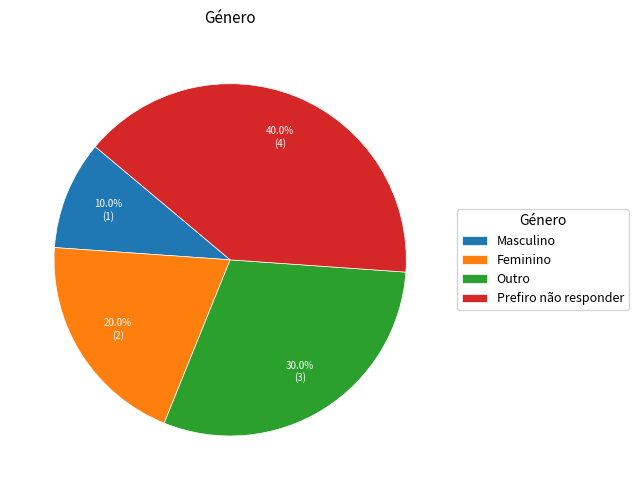

Which slice is the smallest?

Masculino